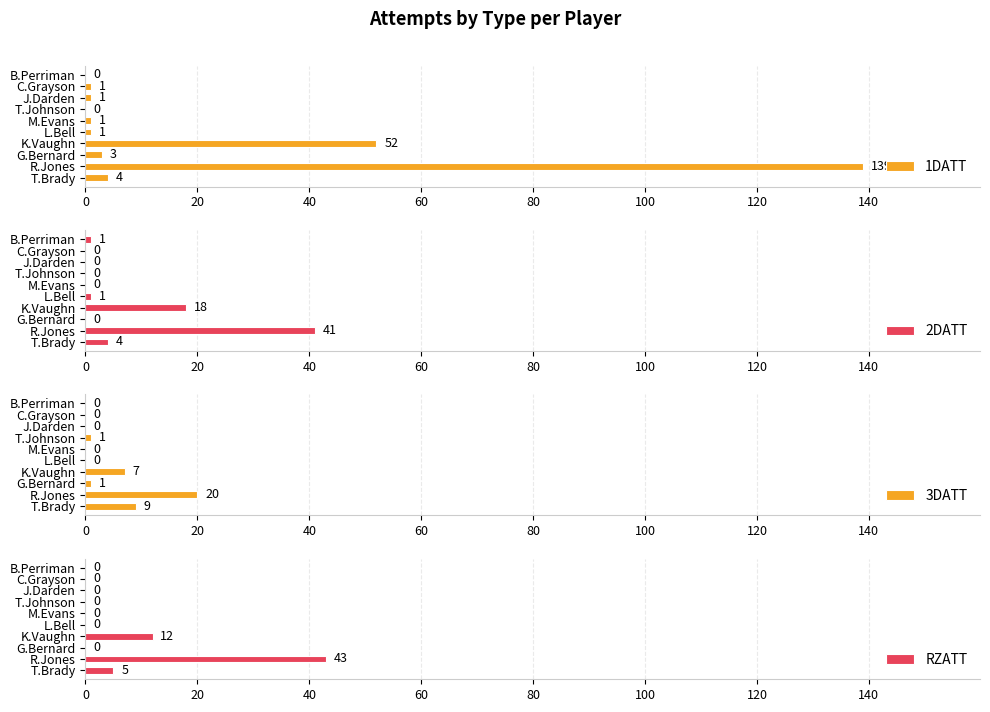

What is the sum of the 1DATT values at R.Jones and K.Vaughn?

191